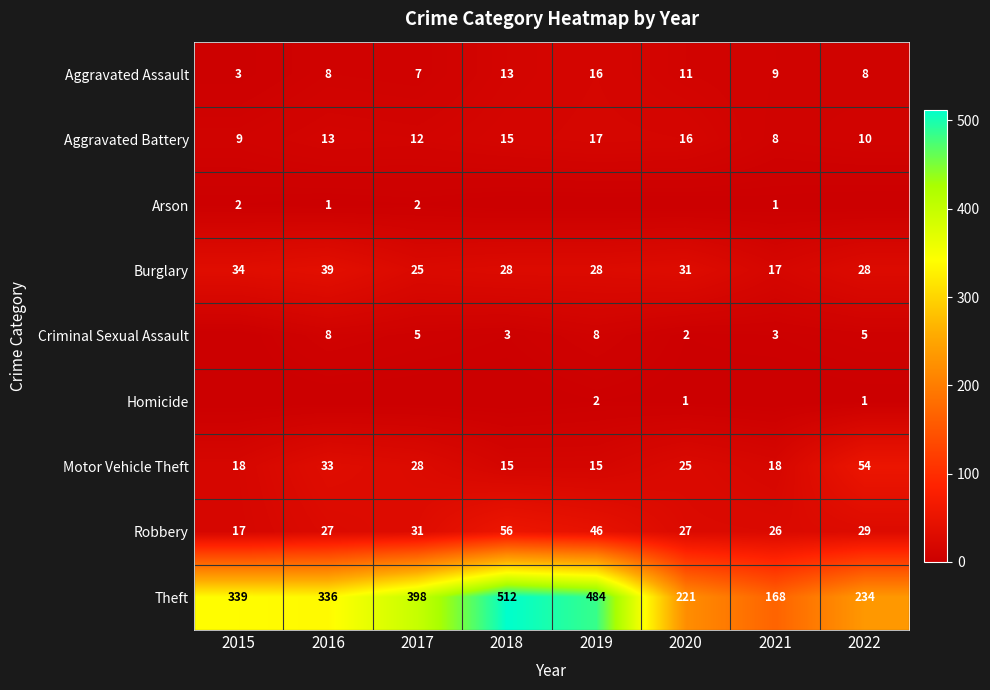

What is the sum of the Robbery values at 2019 and 2022?

75